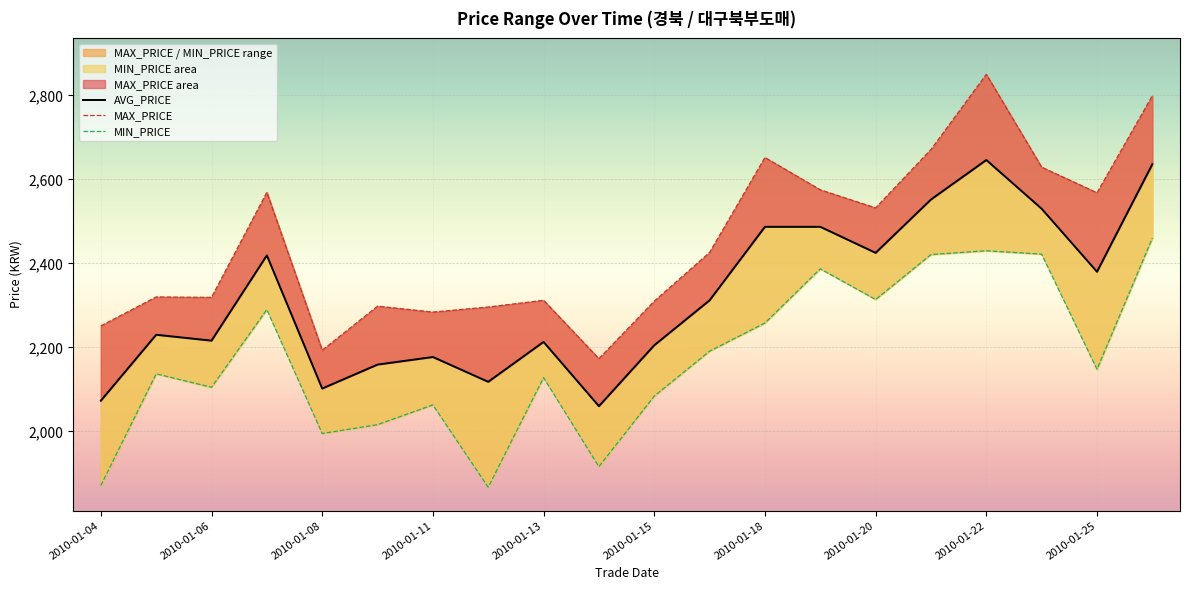

Which series has the widest spread of values?

MAX_PRICE